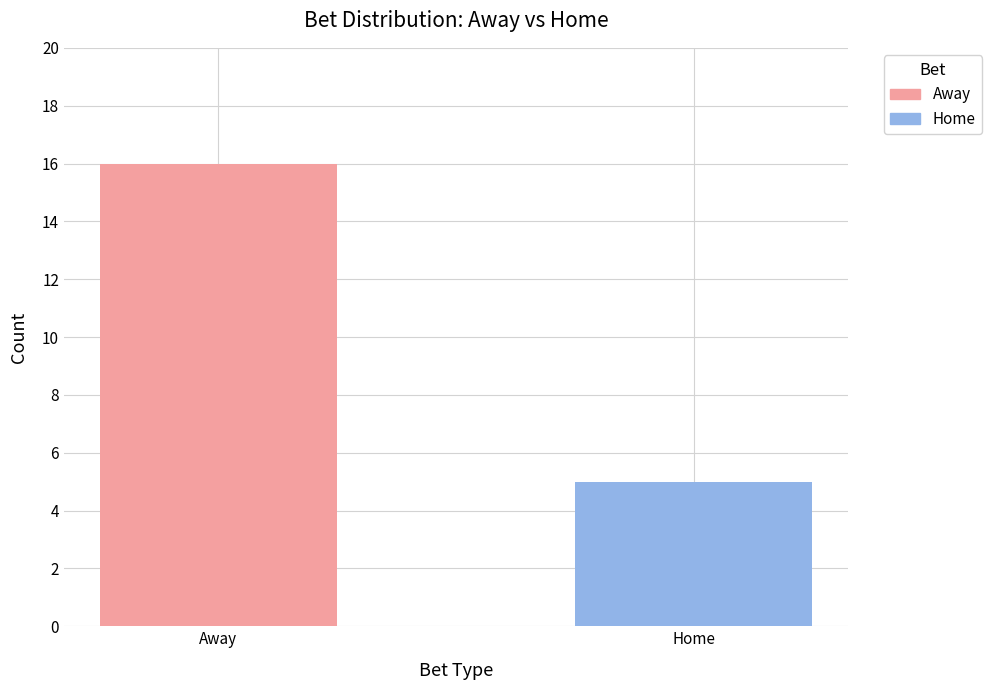

What is the minimum value shown in the chart?

5